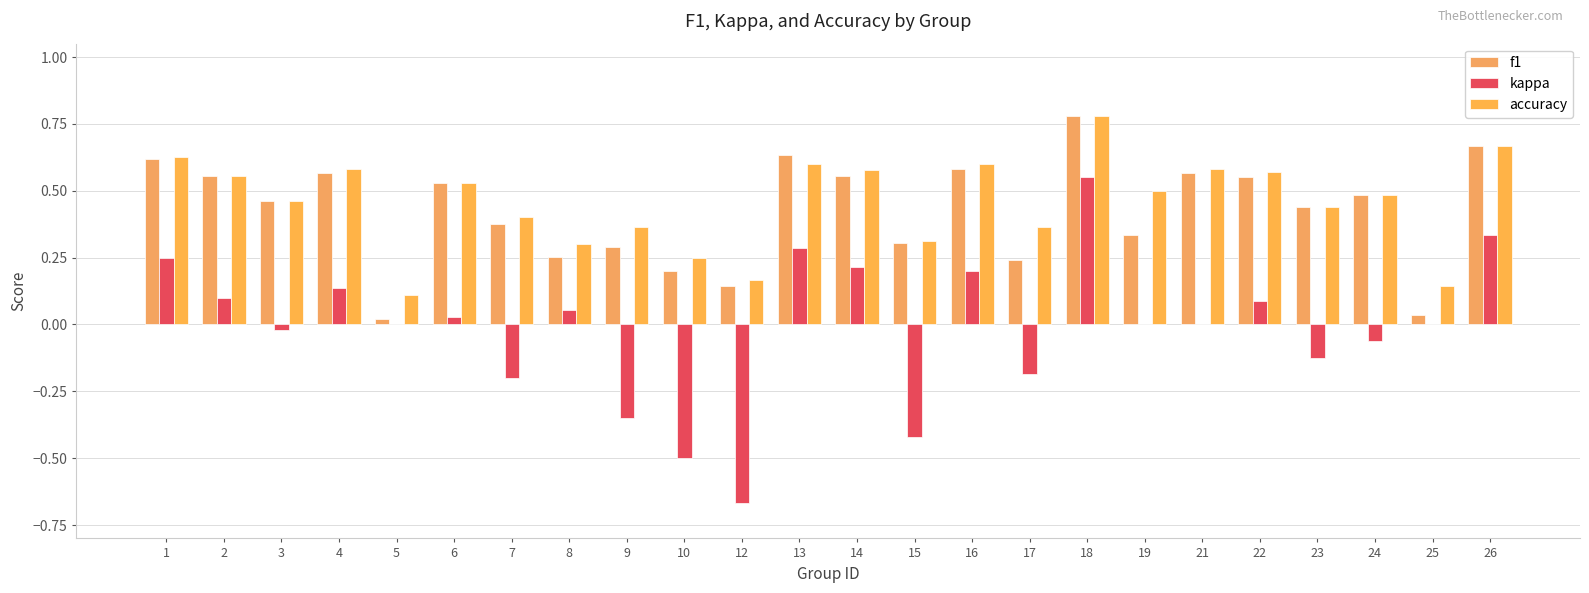

Is the value of f1 at 2 greater than the value of kappa at 2?

Yes